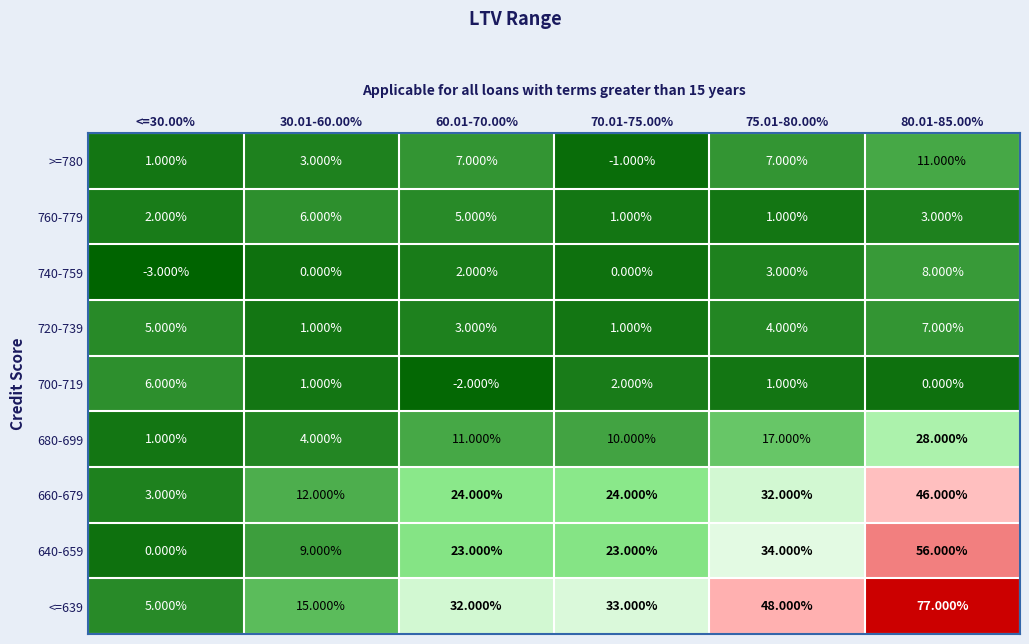

Which series changed the most between 30.01-60.00% and 60.01-70.00%?

<=639